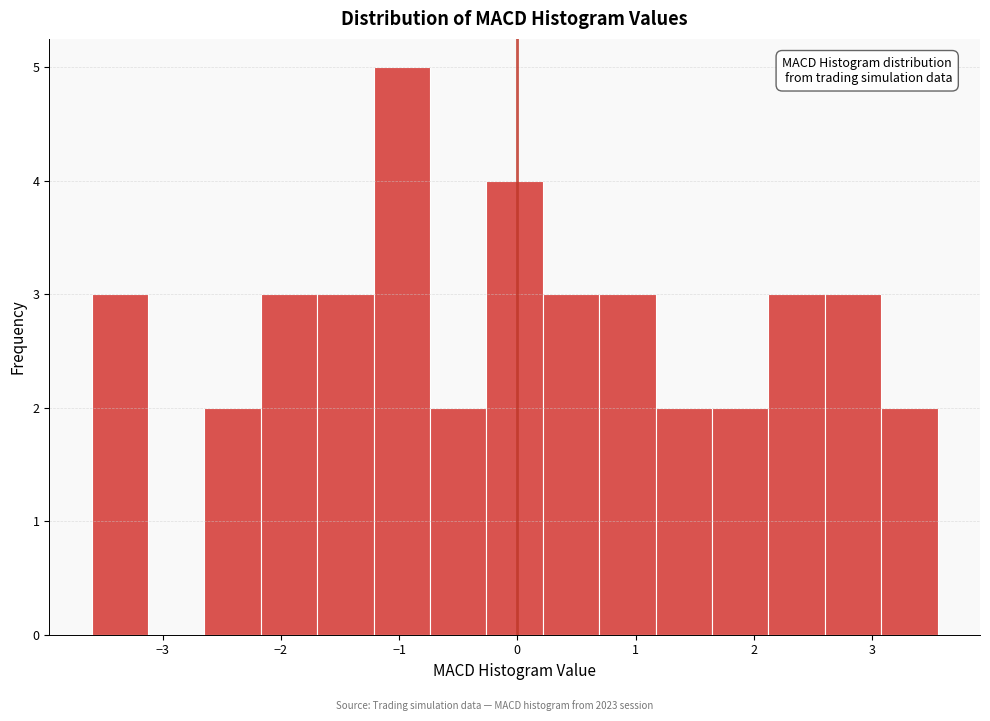

Reading left to right, transcribe this chart: for each bar, give the range it covers on the x-axis and its height. Neither the bar edges nor the heights are printed on the chart, so give them approximately, as read against the axes.

-3.6 to -3.1: 3
-3.1 to -2.6: 0
-2.6 to -2.2: 2
-2.2 to -1.7: 3
-1.7 to -1.2: 3
-1.2 to -0.7: 5
-0.7 to -0.3: 2
-0.3 to 0.2: 4
0.2 to 0.7: 3
0.7 to 1.2: 3
1.2 to 1.6: 2
1.6 to 2.1: 2
2.1 to 2.6: 3
2.6 to 3.1: 3
3.1 to 3.6: 2